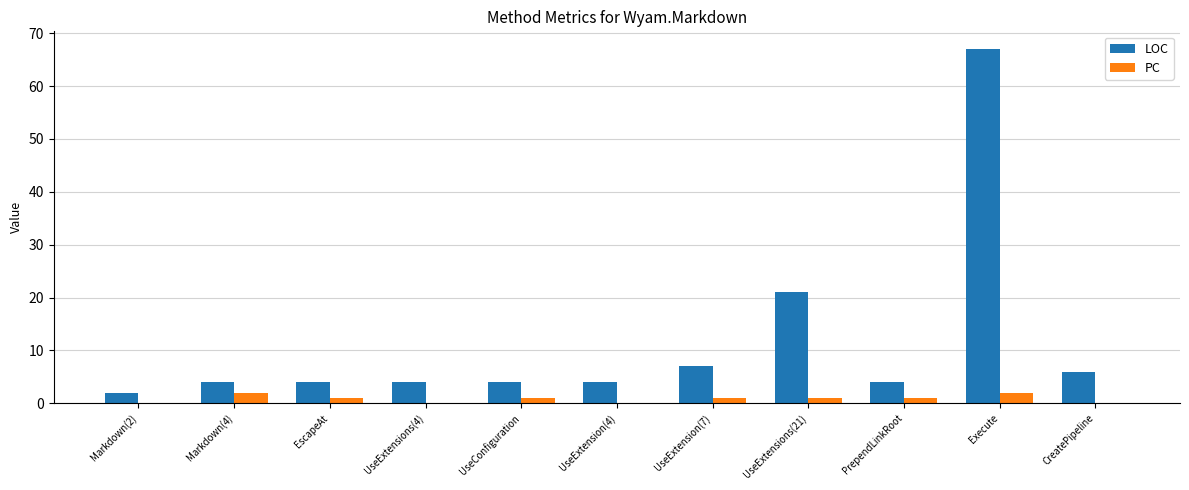

At which label does PC first exceed 1?

Markdown(4)